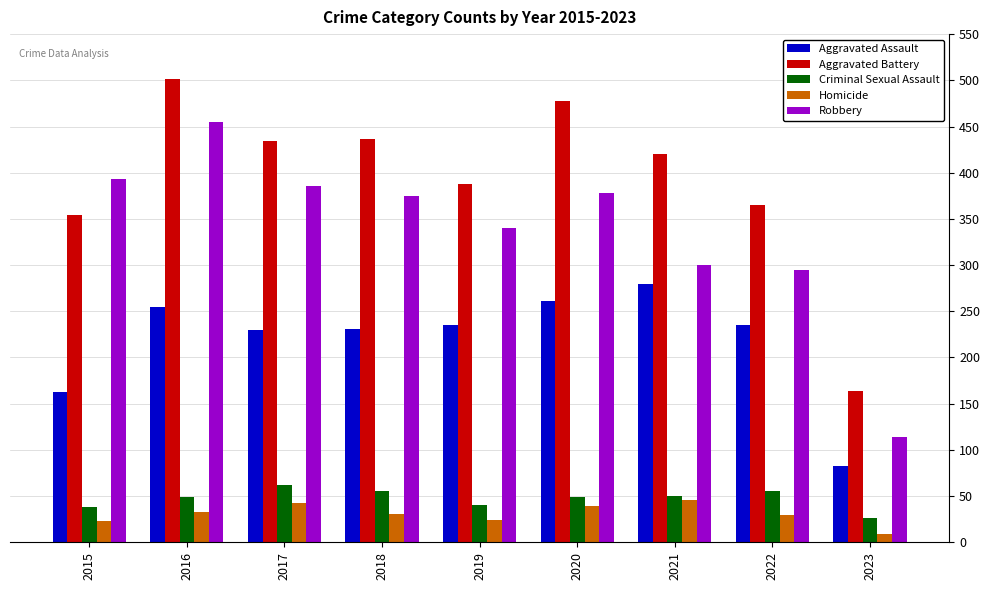

The Aggravated Battery series shows 164 at 2023. True or false?

True